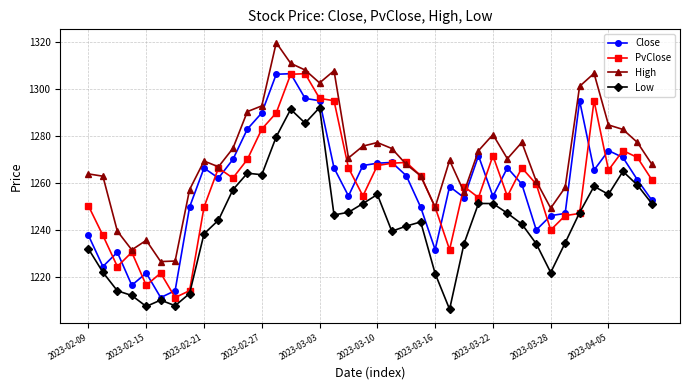

What is the lowest value of the Low series?

1206.4